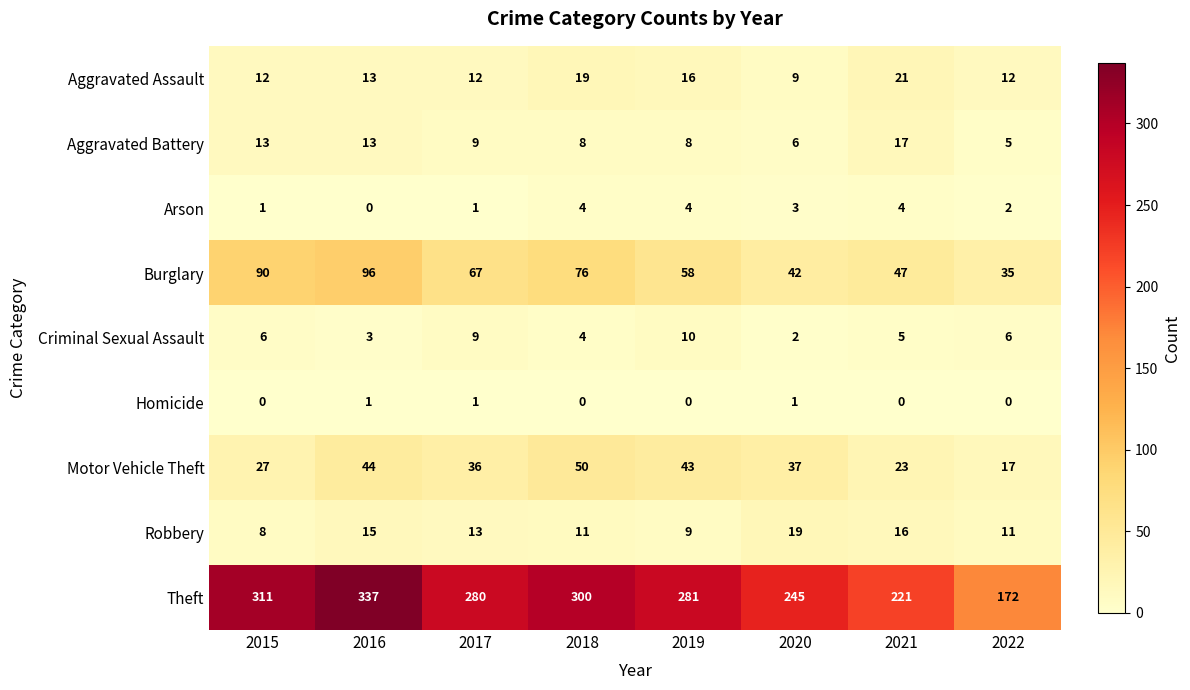

True or false: Burglary has a value of 62 at 2021.

False